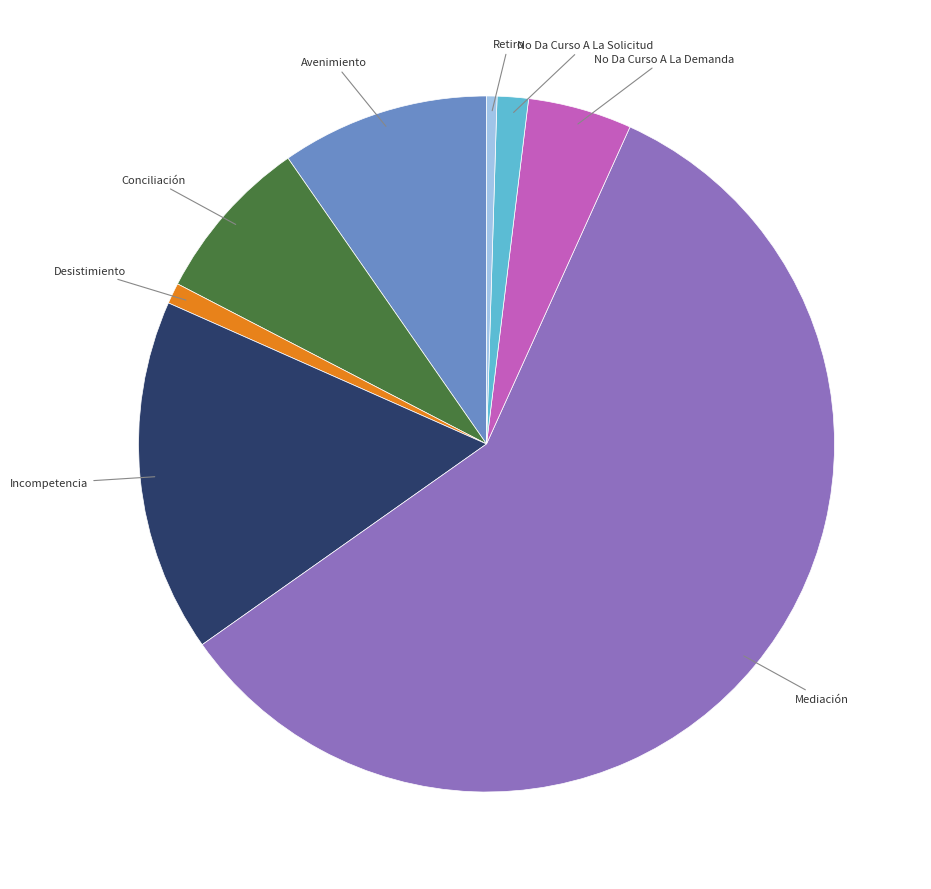

Is there a majority slice in this chart?

Yes